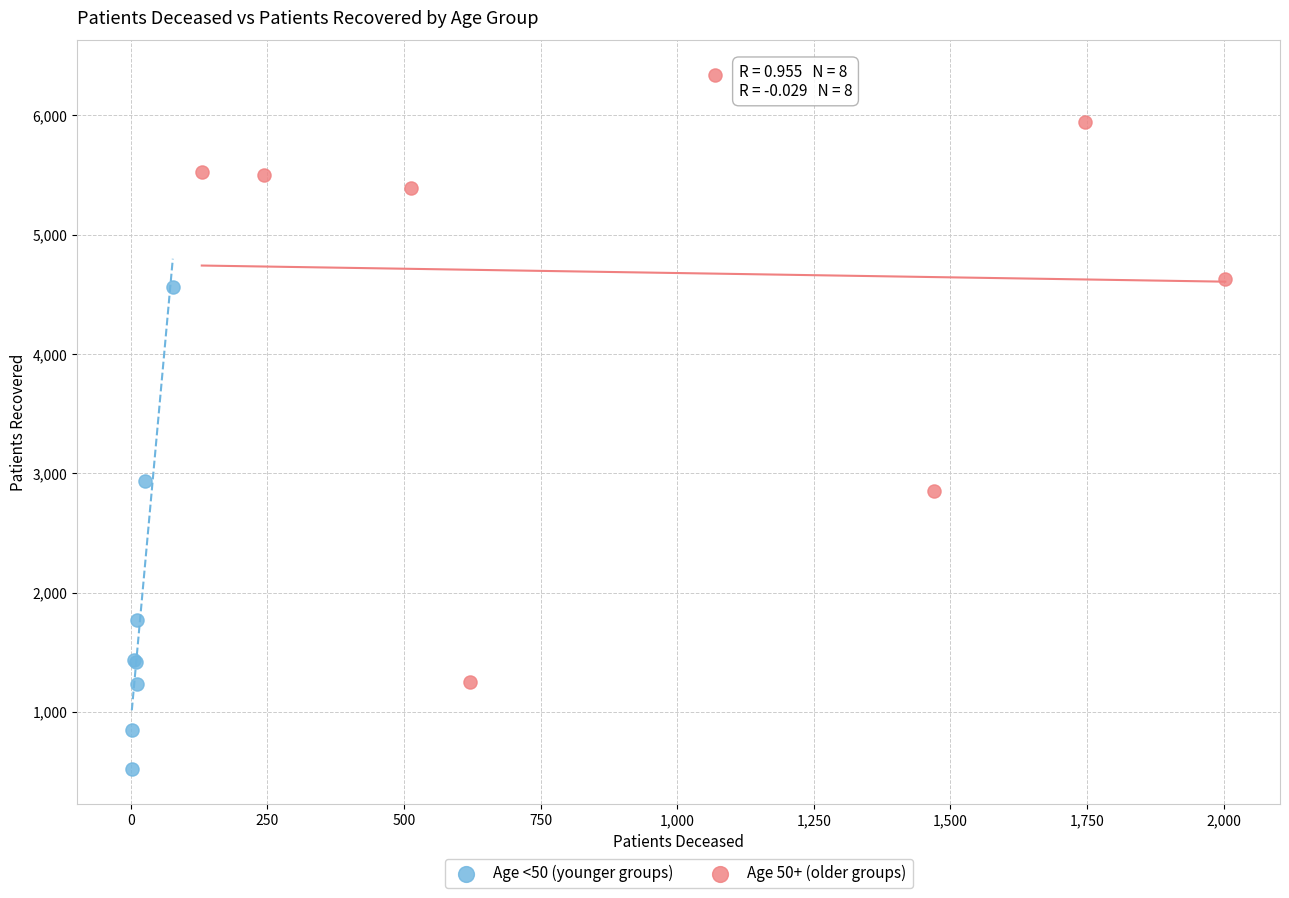

Which series contains the lowest Y value?

Age <50 (younger groups)